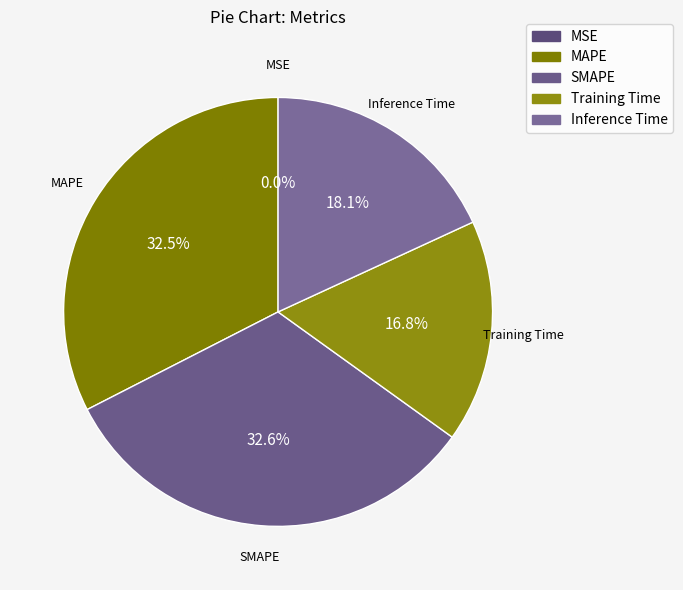

What portion of the pie excludes MAPE?

67.5%